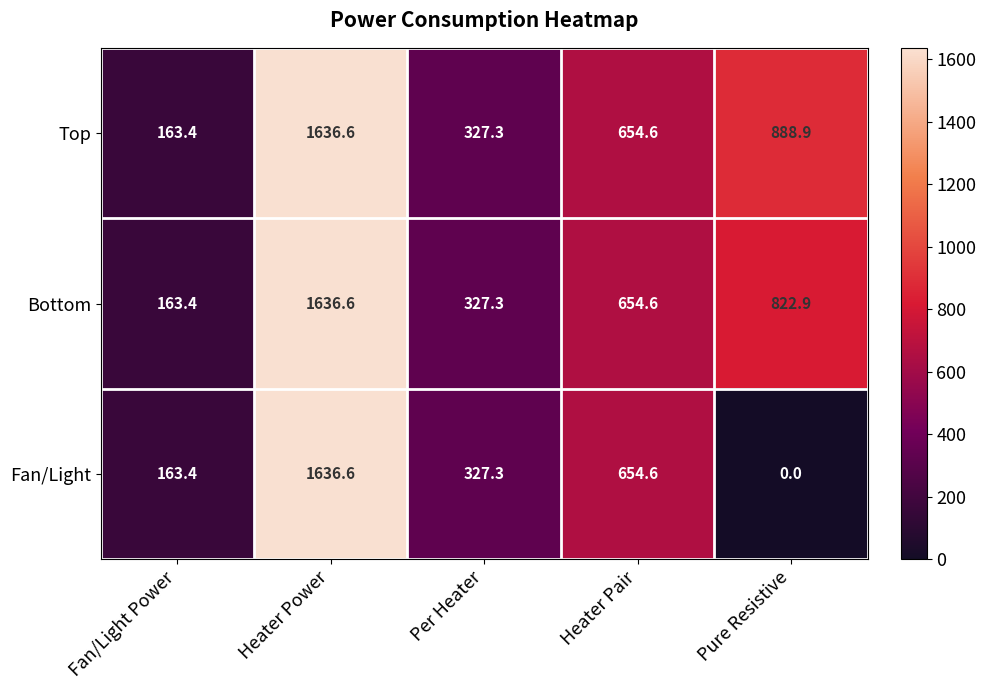

What is the difference between the Top values at Pure Resistive and Fan/Light Power?

725.5